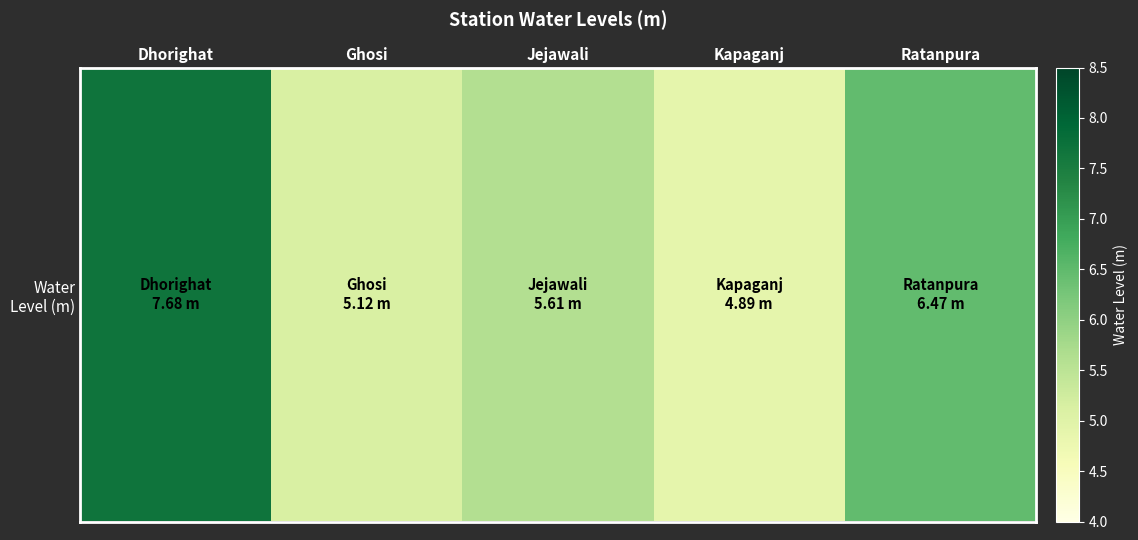

Which label corresponds to the largest value in the chart?

Dhorighat